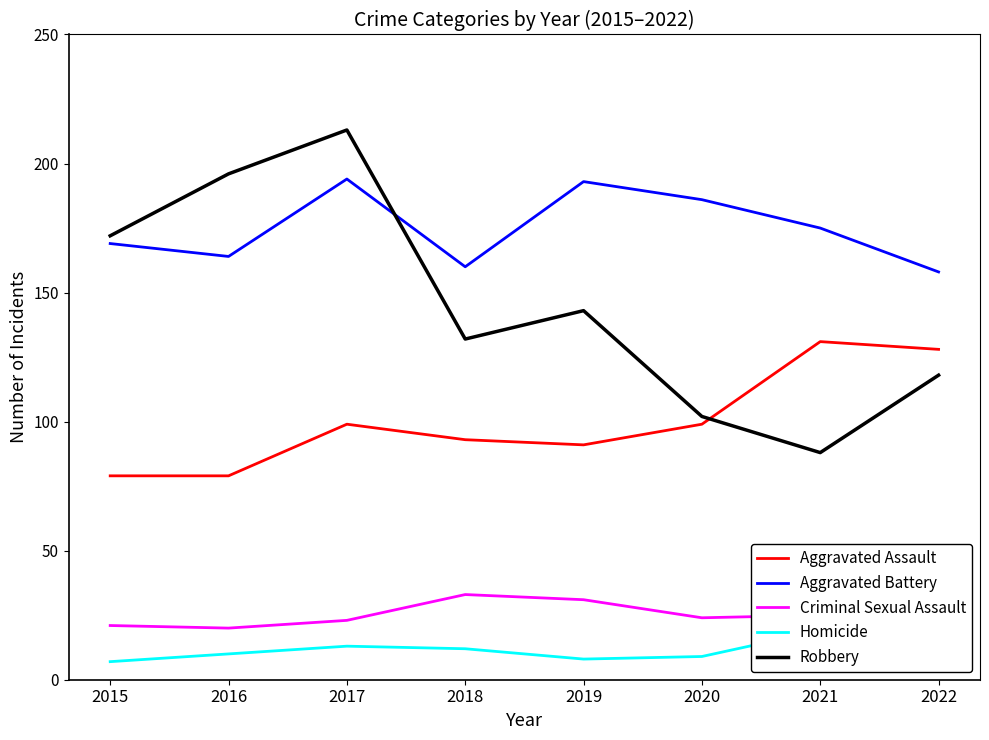

Count the number of data series in this chart.

5